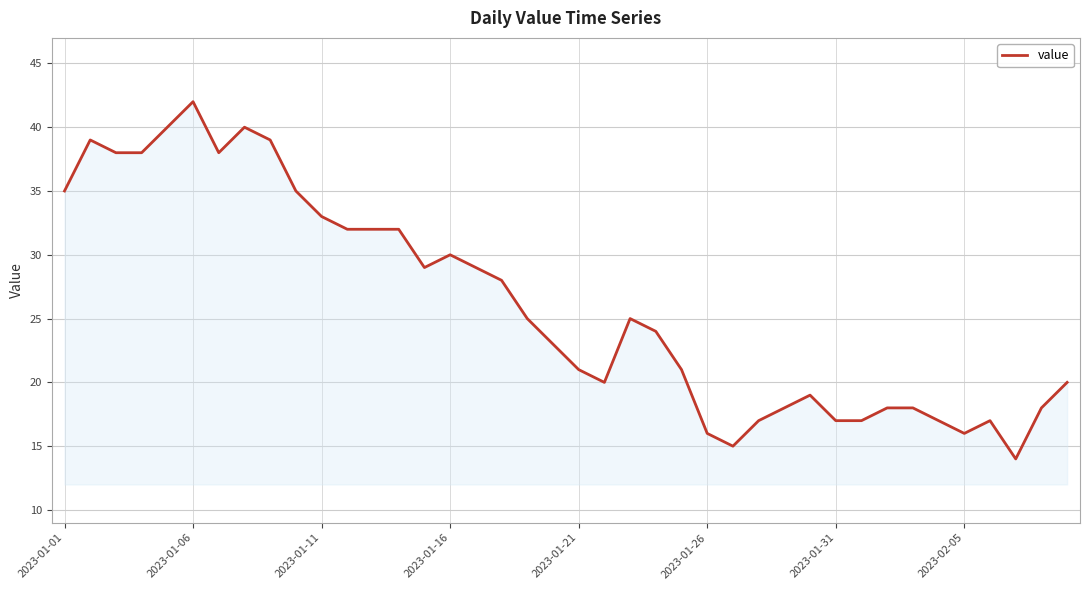

What is the difference between the maximum and minimum values?

28